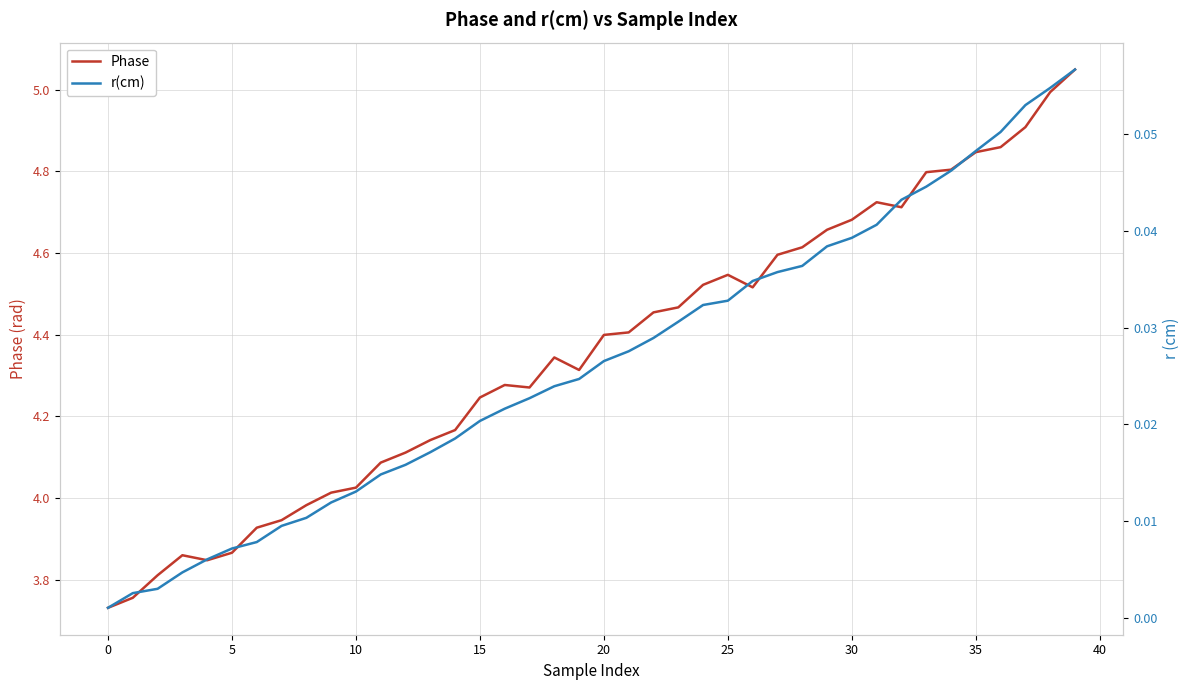

List the series in order of their peak value, highest first.

Phase, r(cm)